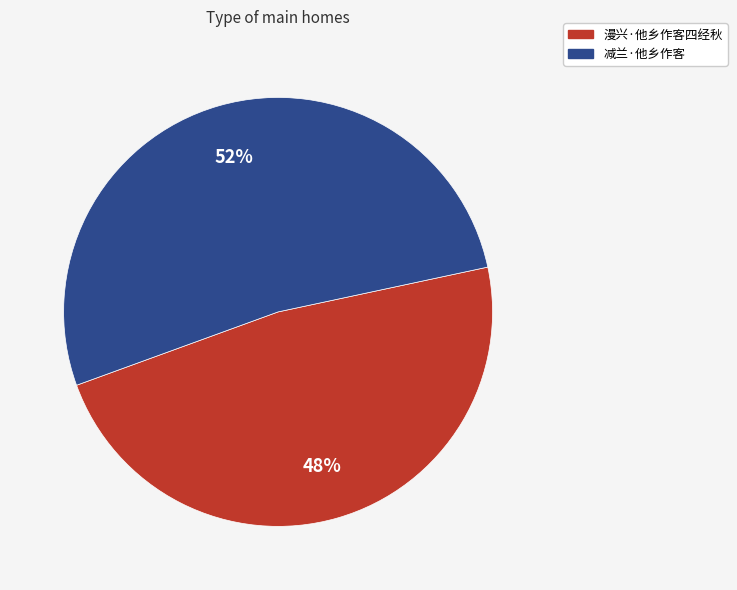

Is it true that 漫兴·他乡作客四经秋 is 48% of the pie?

True